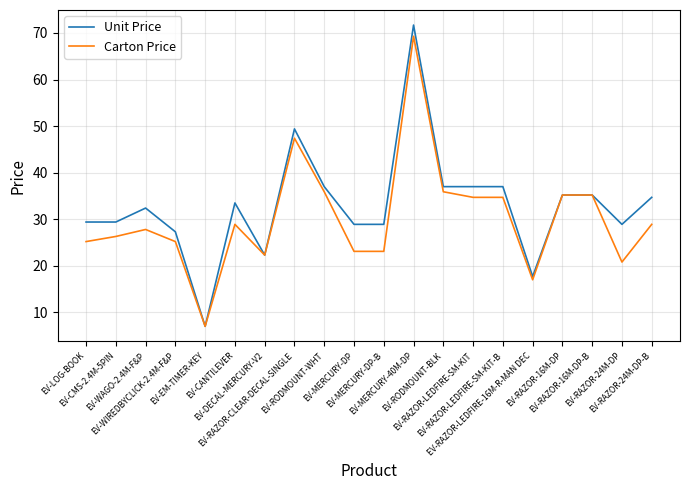

What is the difference between the highest and lowest values at EV-RODMOUNT-BLK?

1.1